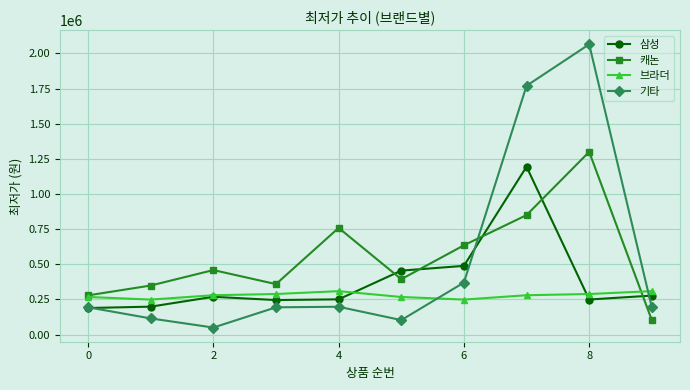

How many interior local peaks does the 삼성 series have?

2